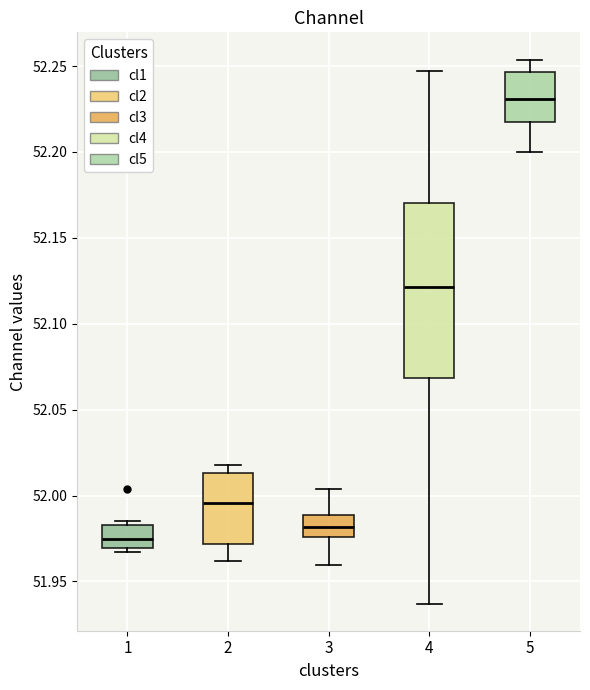

Which box is the tallest, from its lower edge to its upper edge?

4